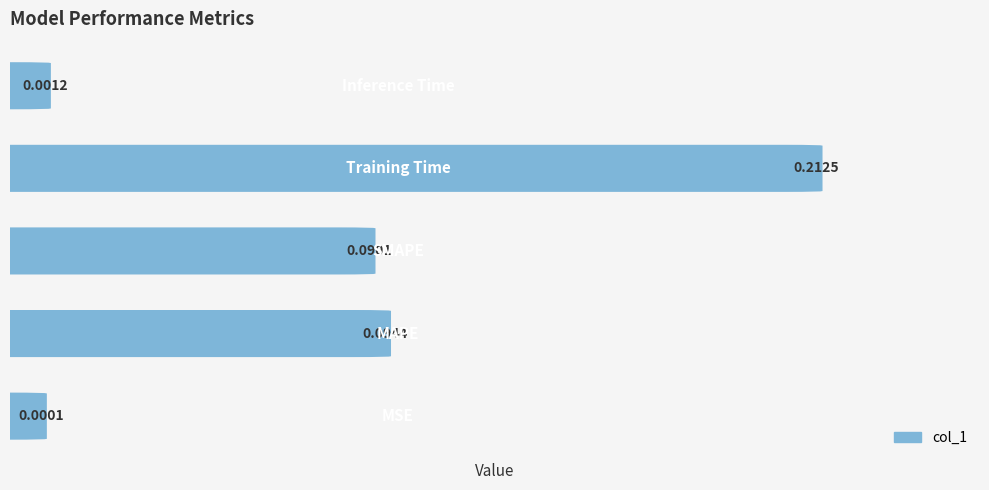

What is the difference between the maximum and minimum values?

0.2